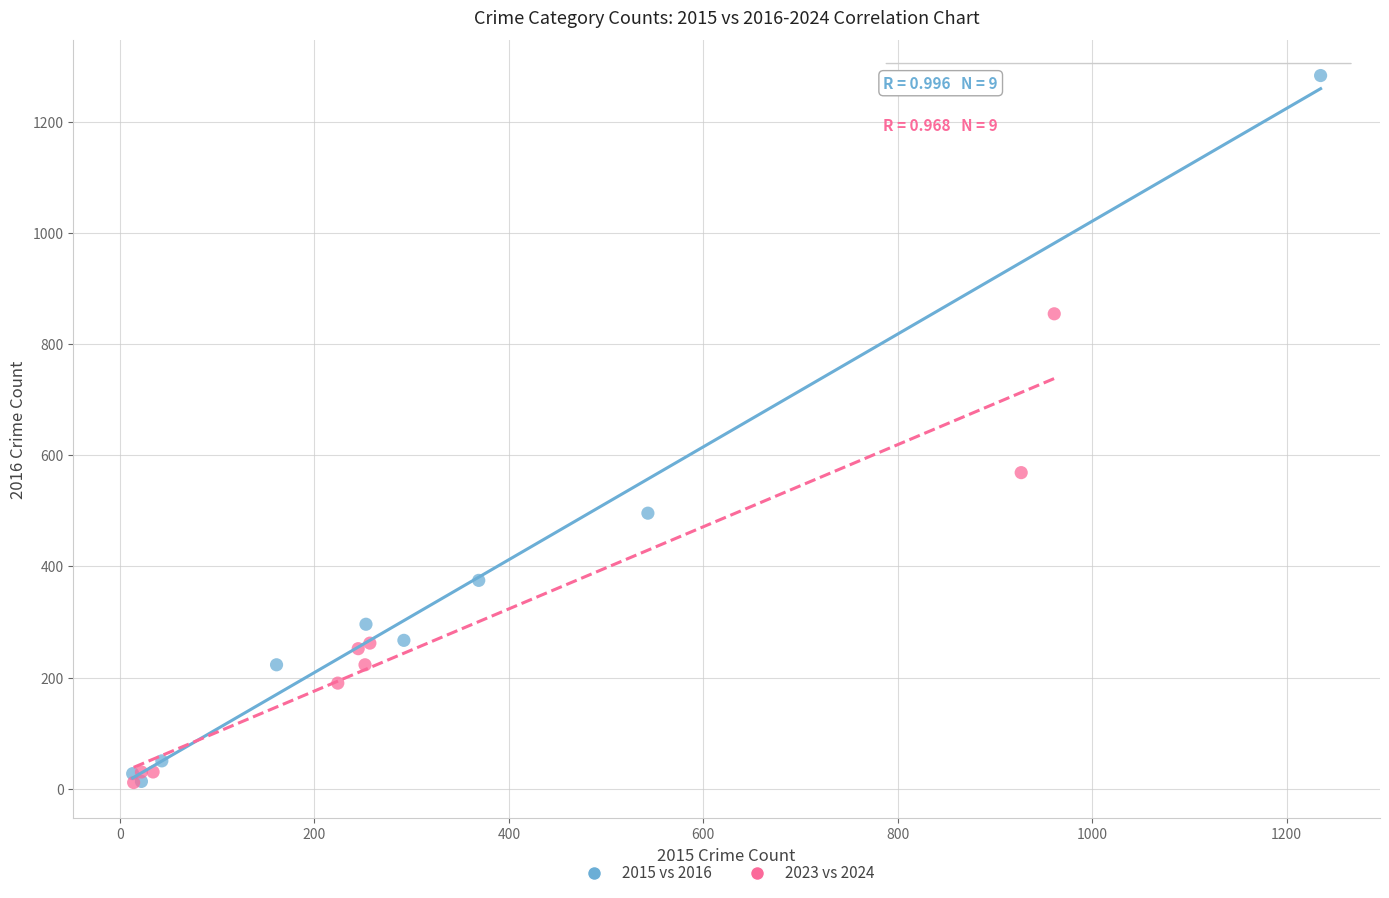

Which series has the widest spread of Y values?

2015 vs 2016